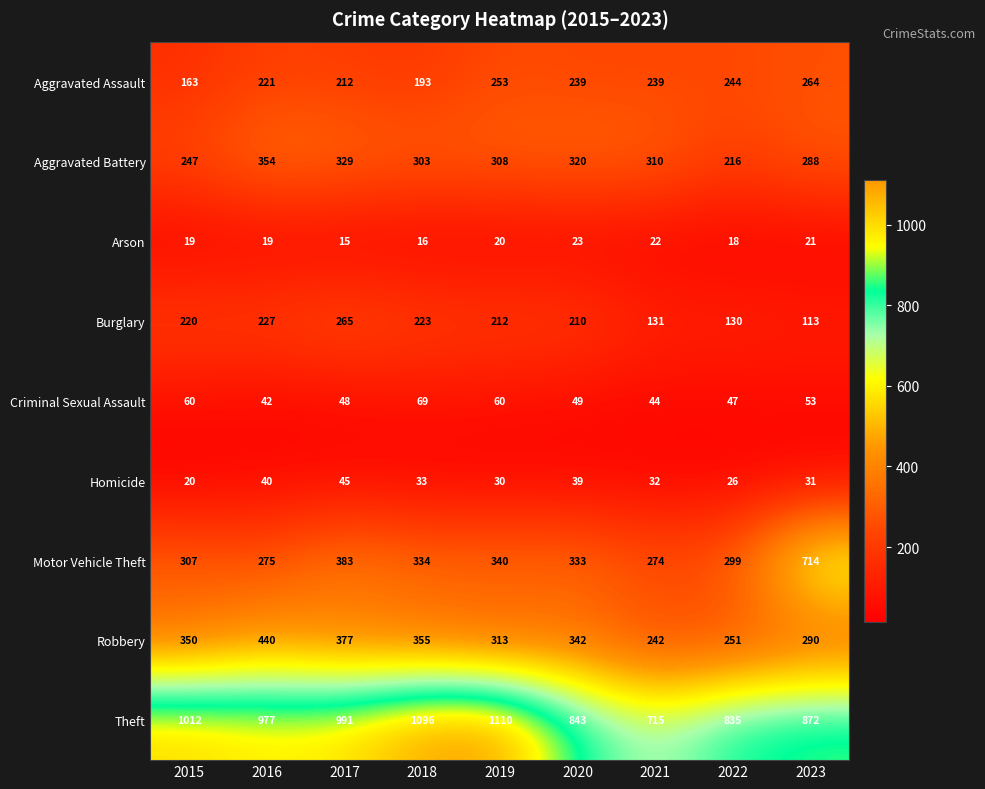

The value of Burglary at 2017 is 464. True or false?

False